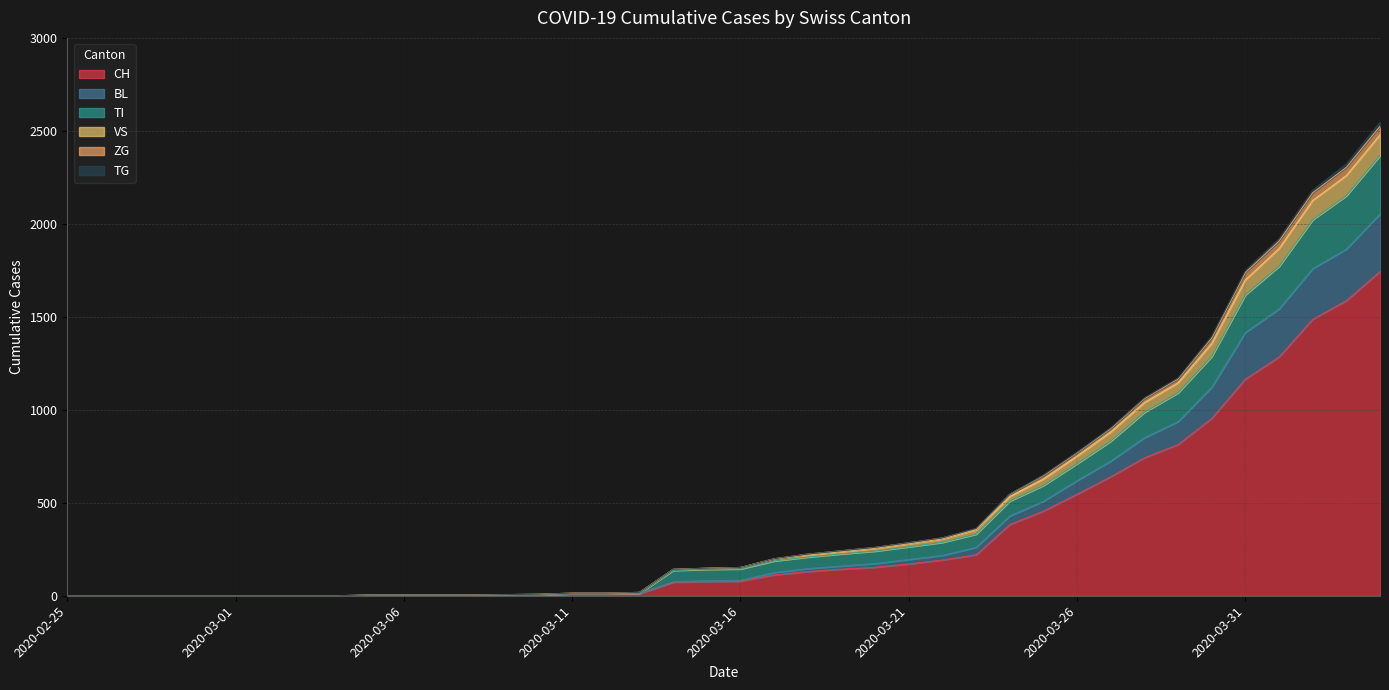

How many lines are shown in the chart?

6